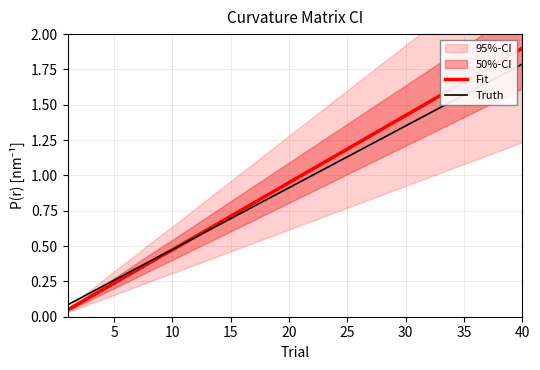

Does the chart display data point markers on the line(s)?

No